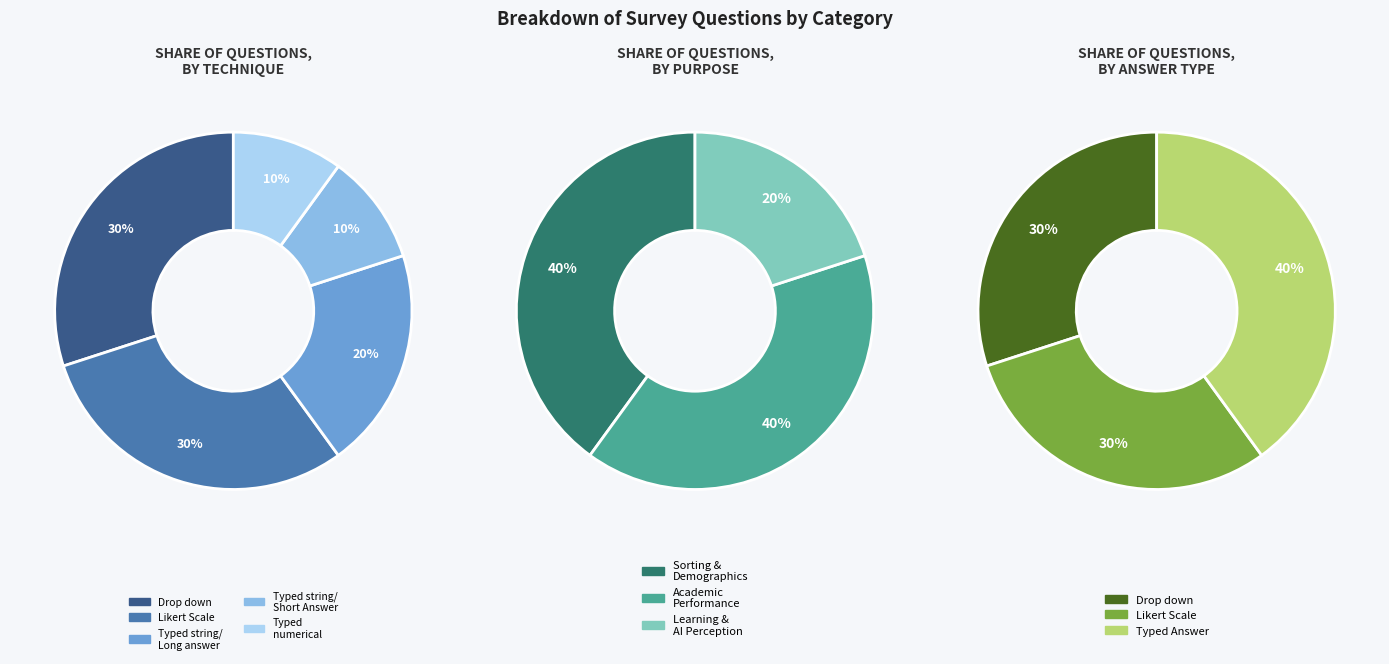

Which slice is the smallest?

Drop down